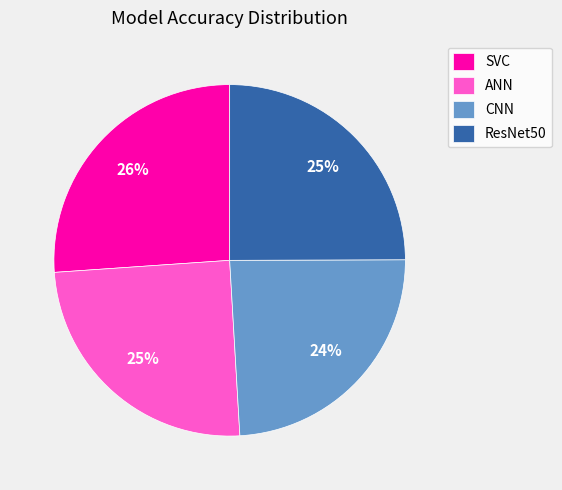

Does SVC represent more than half of the total?

No